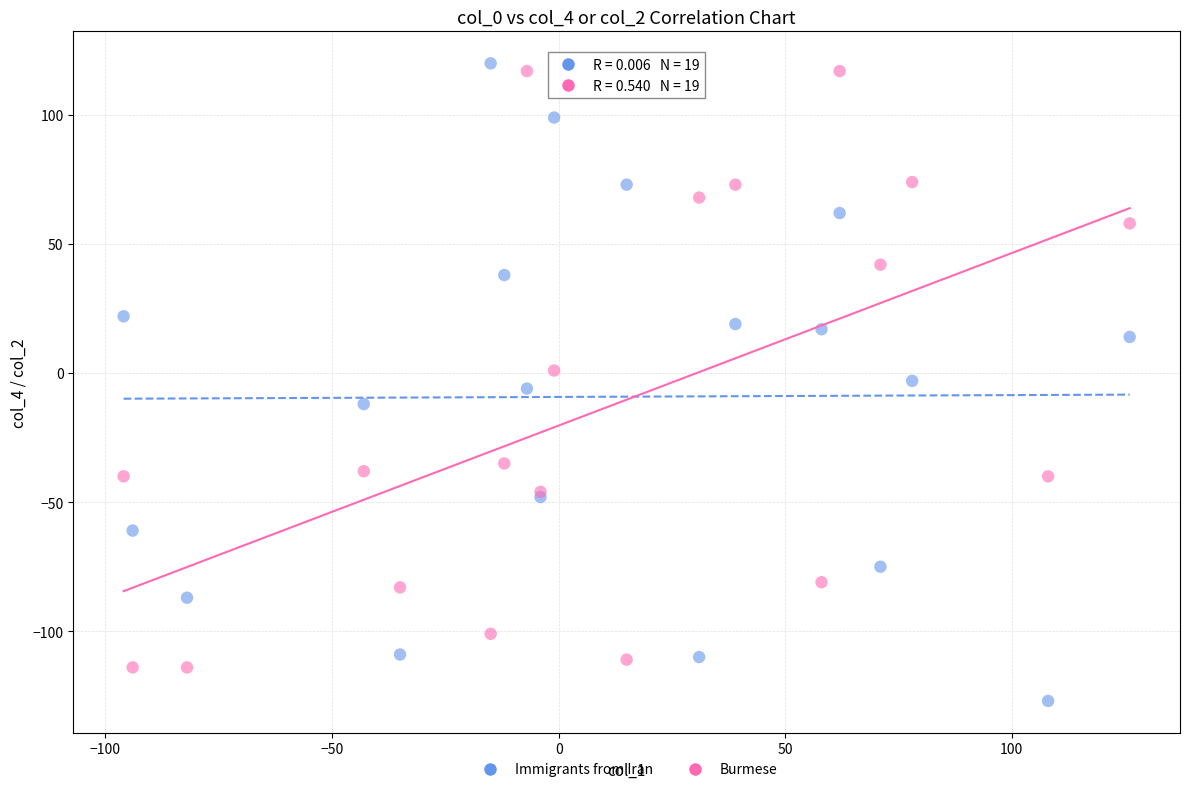

What are all the series names shown in the legend?

Immigrants from Iran, Burmese